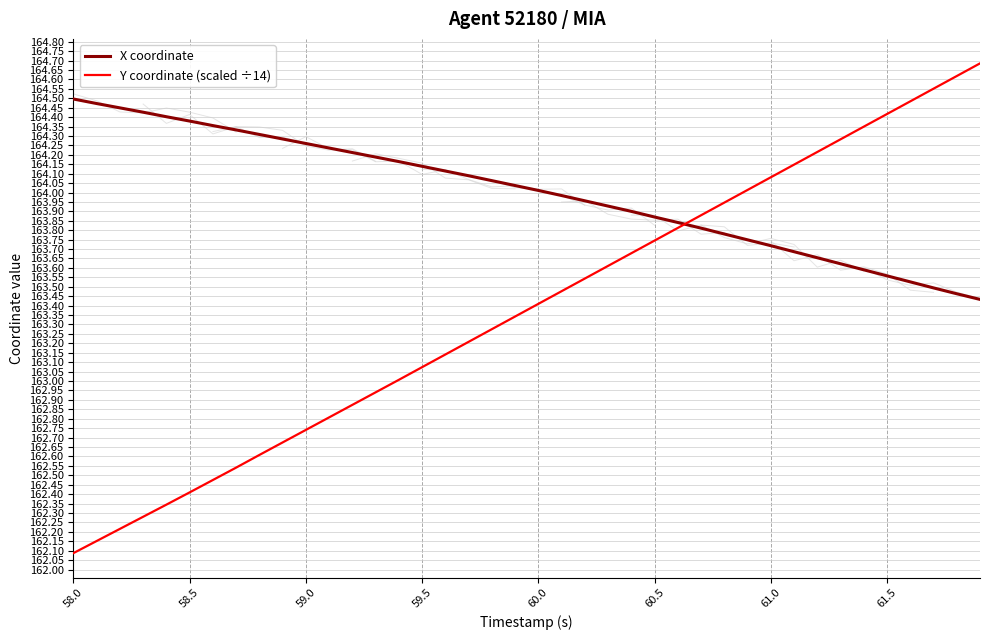

Between which two adjacent categories do Y coordinate (scaled ÷14) and X coordinate first intersect?

26 and 27